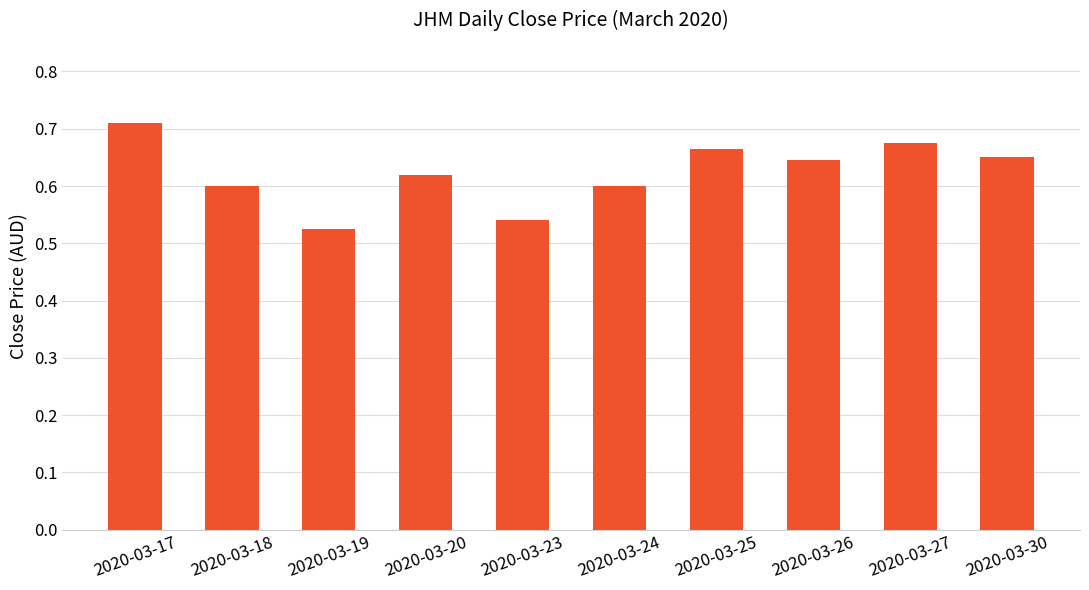

What is the change in value from 2020-03-17 to 2020-03-20?

-0.1